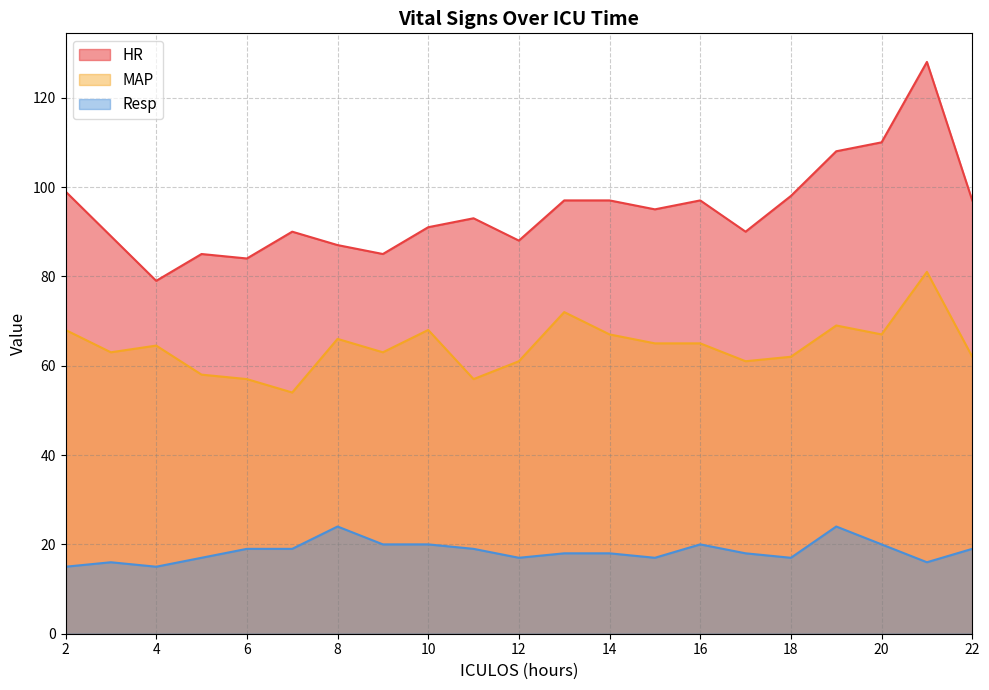

What are all the series names shown in the legend?

HR, MAP, Resp